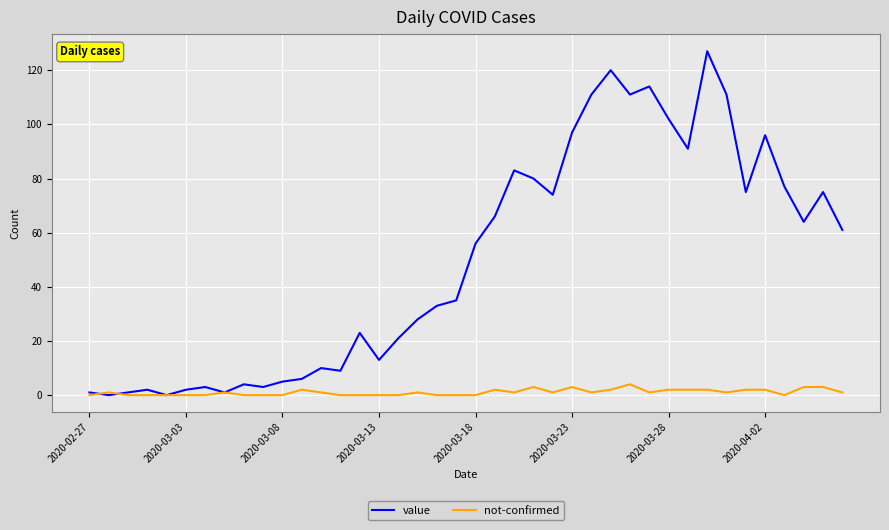

List the series in order of their peak value, lowest first.

not-confirmed, value